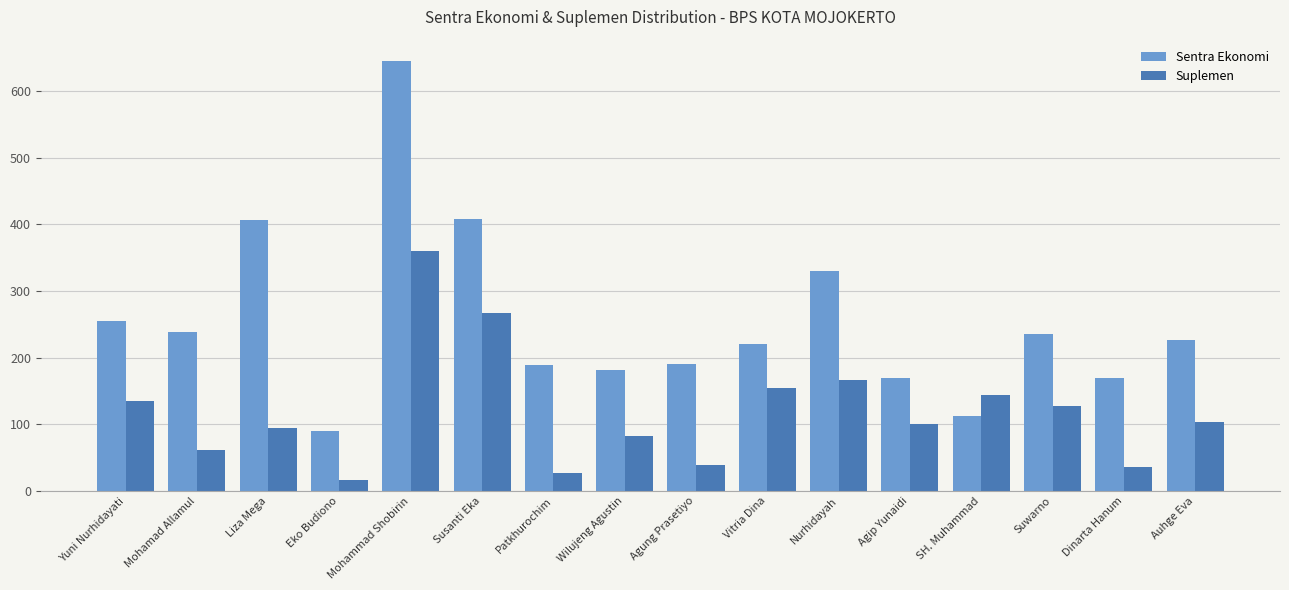

What are all the series names shown in the legend?

Sentra Ekonomi, Suplemen